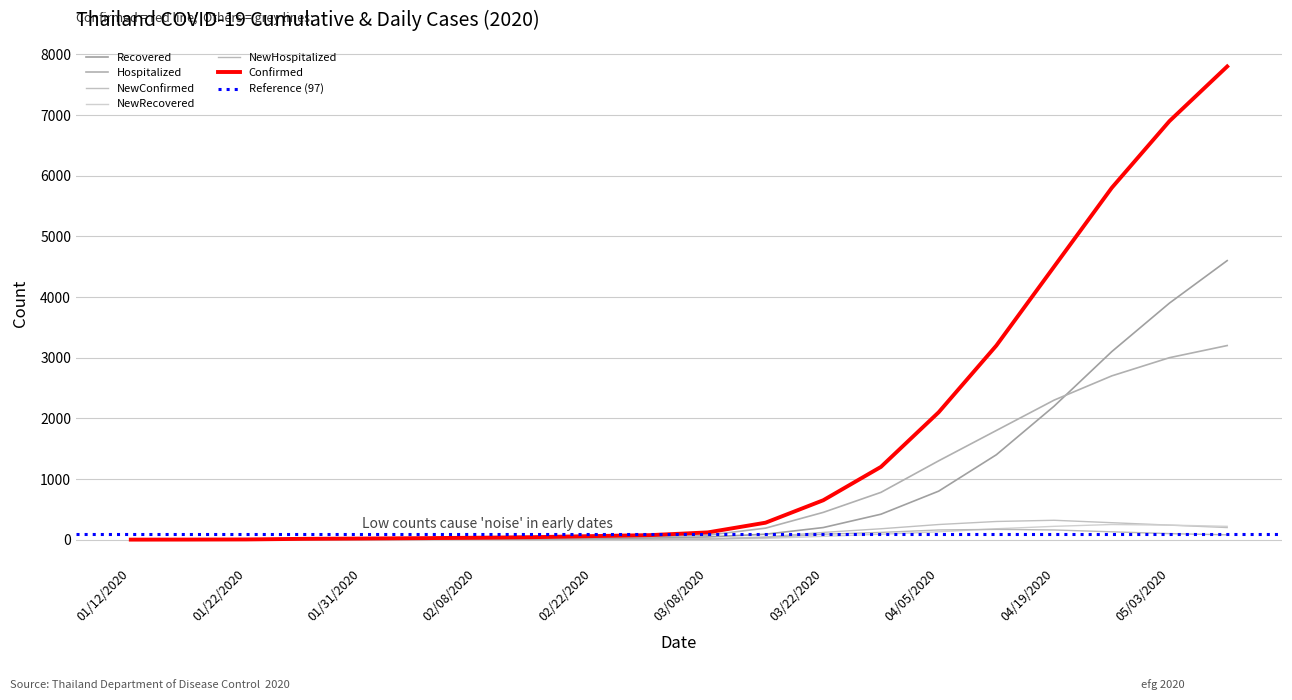

The Confirmed series shows 13 at 02/08/2020. True or false?

False